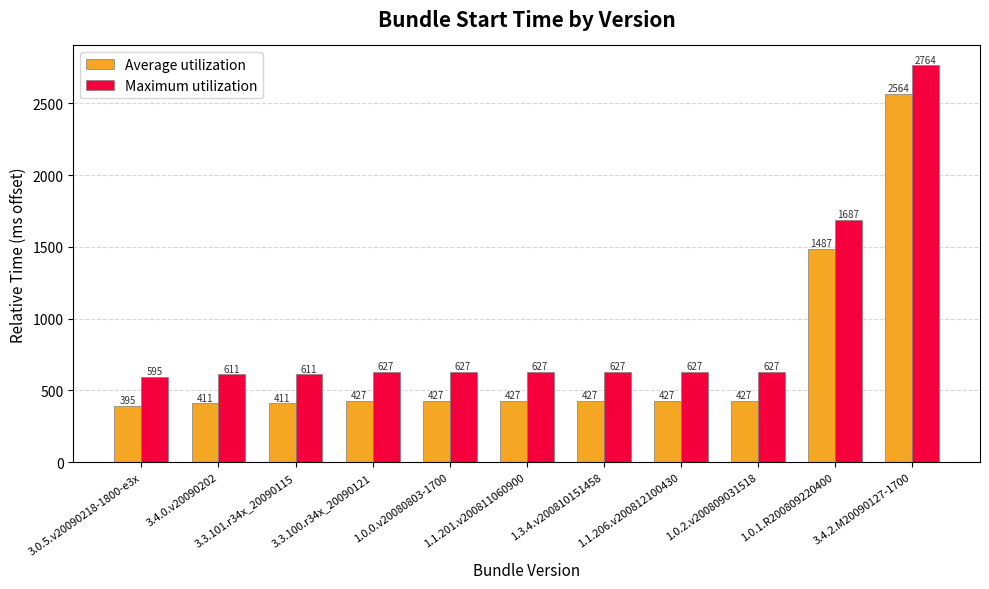

Are the bars horizontal?

No